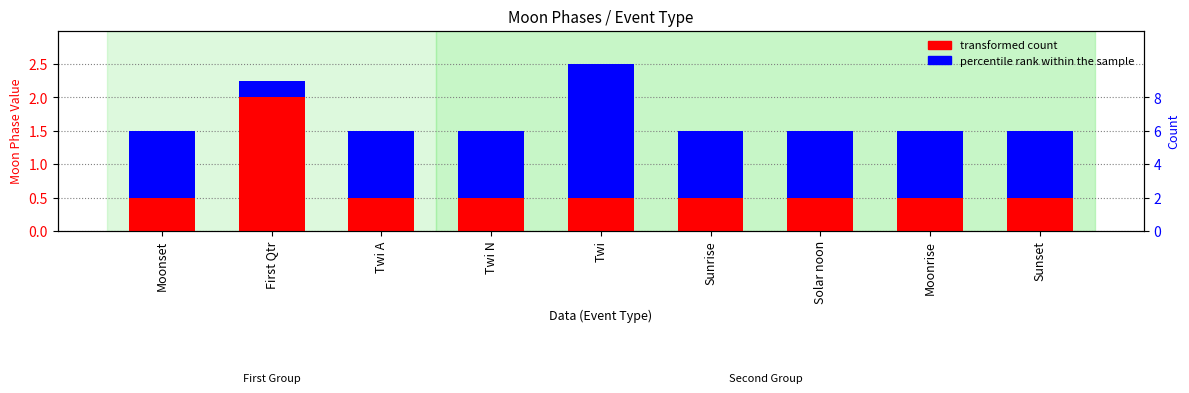

Count the percentile rank within the sample values in the range 1 to 2.

8